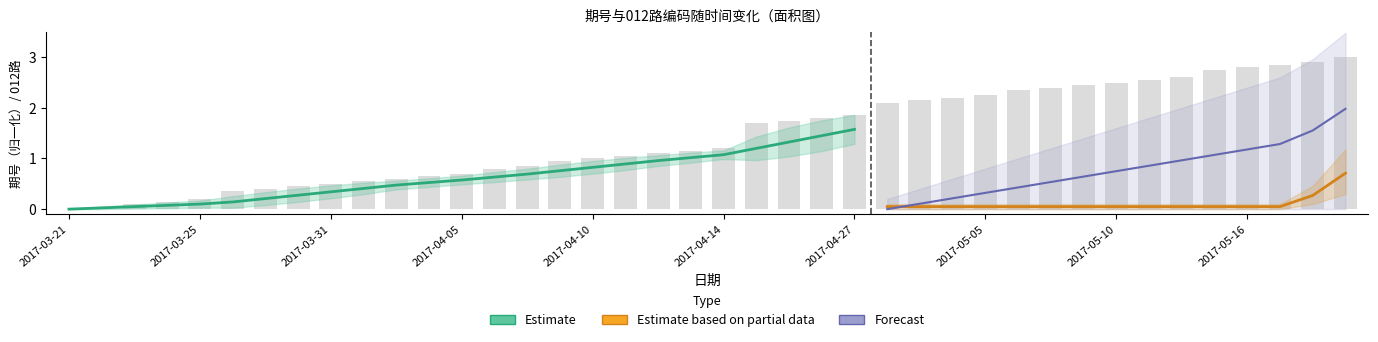

What is the average value?

1.4